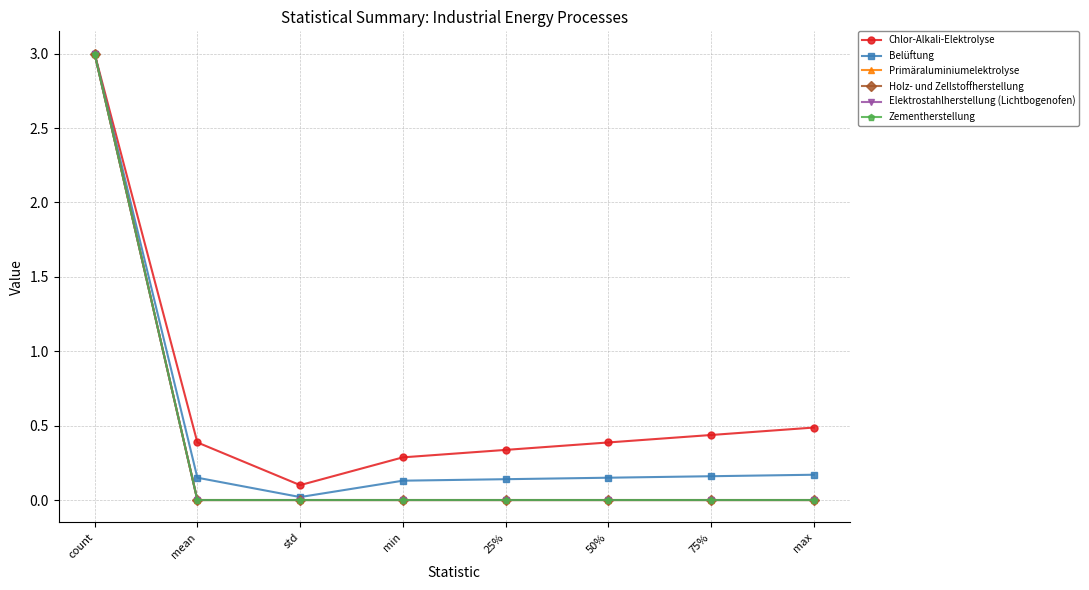

The value of Primäraluminiumelektrolyse at 25% is -1.7. True or false?

False